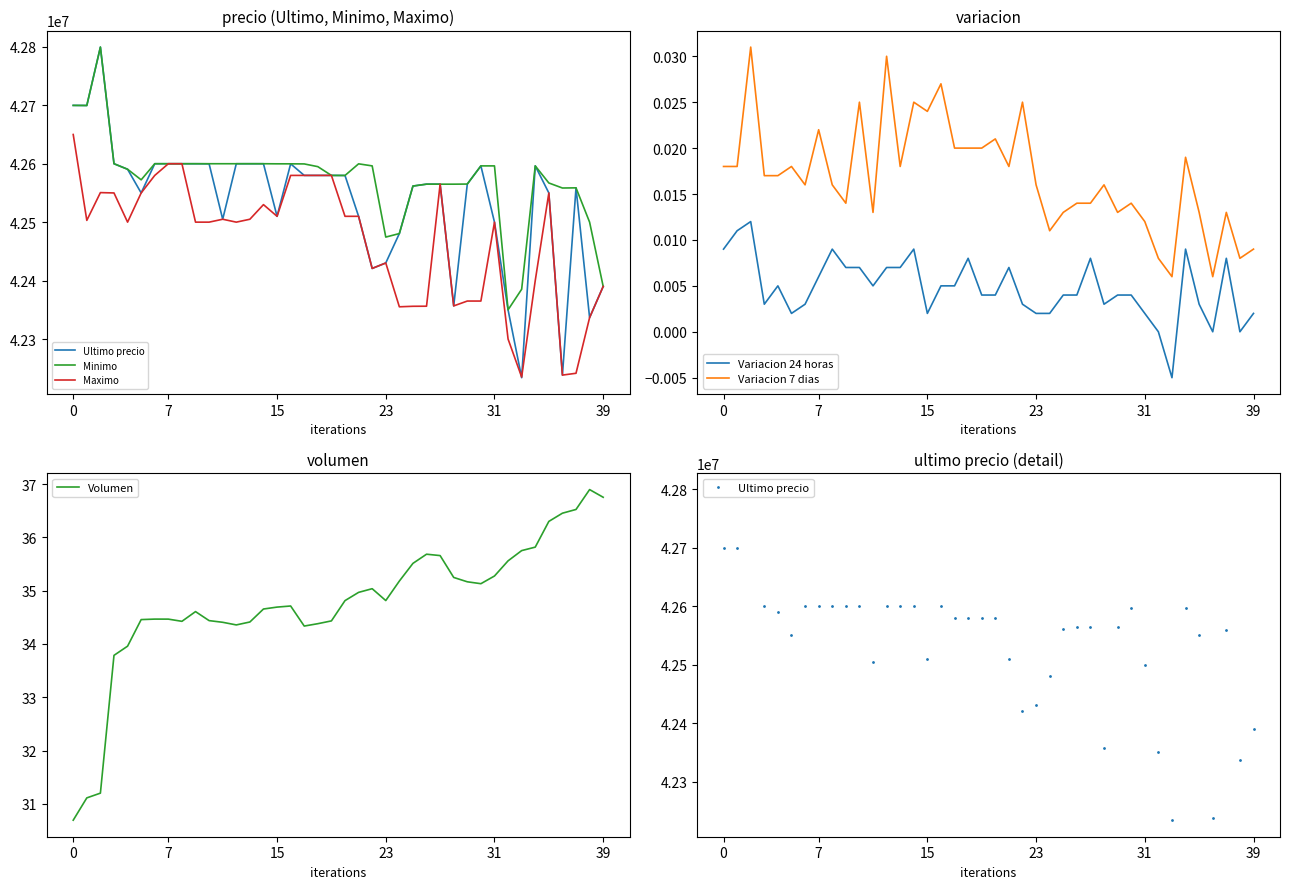

What is the difference between the maximum and second lowest values in the Maximo series?

411699.0